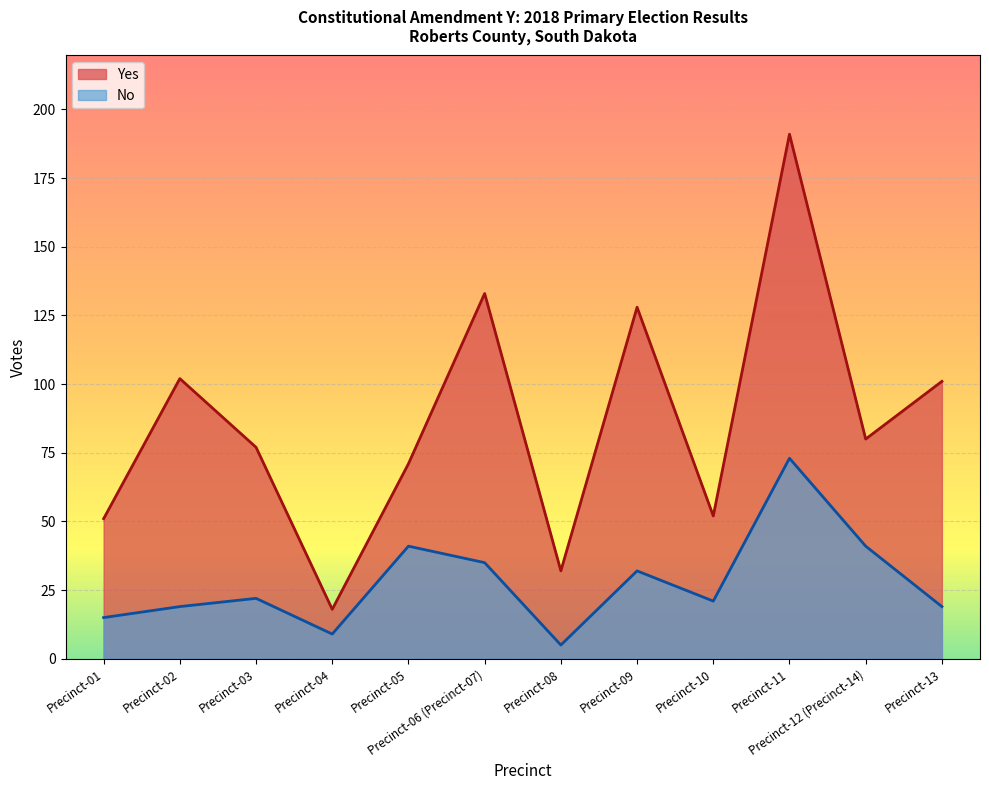

The value of No at Precinct-11 is 35. True or false?

False